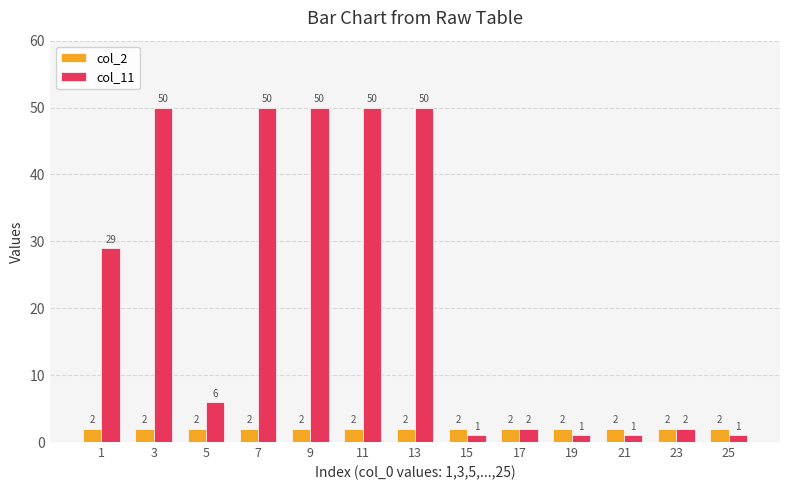

What is the maximum value shown in the chart?

50